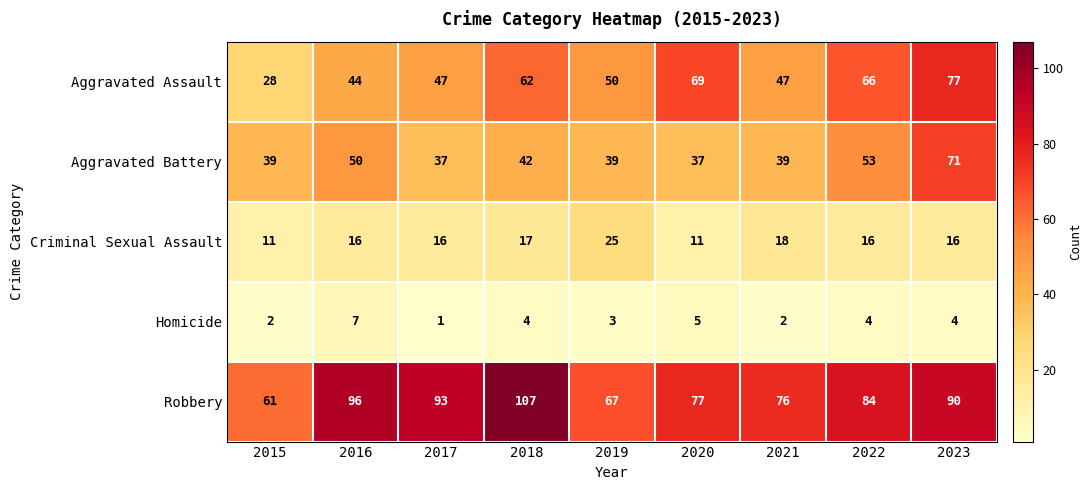

What is the difference between the second highest and second lowest values in the Robbery series?

29